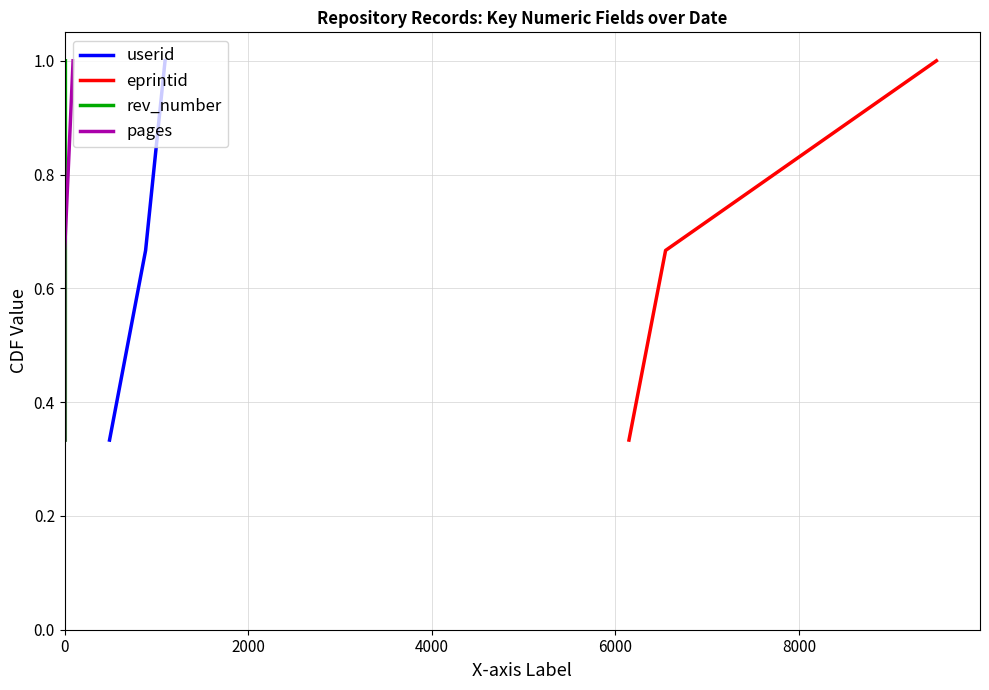

What is the value of the userid point at the 1st from the left?

0.3